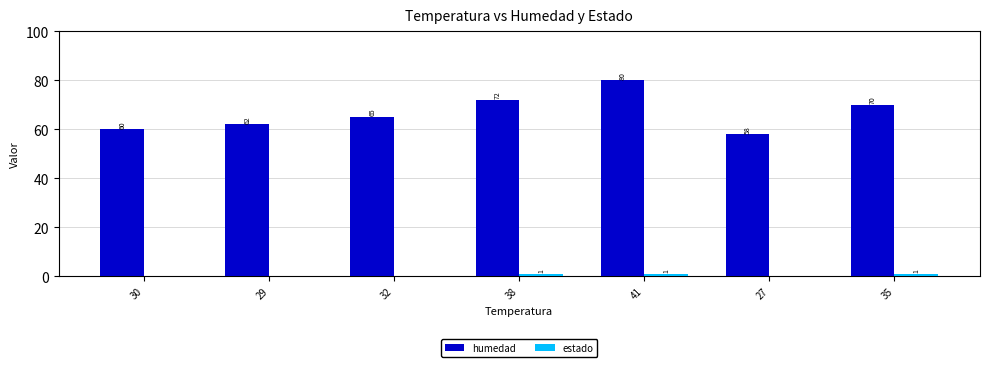

Is it true that estado equals 0 at 30?

True